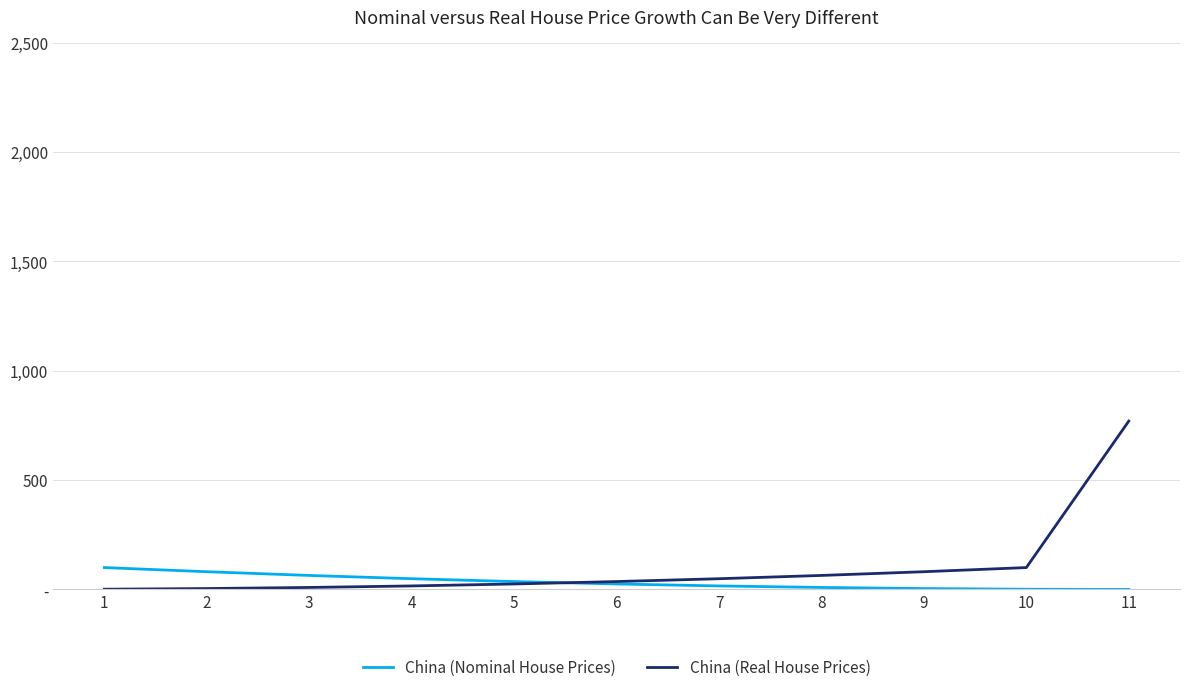

Which series has the largest total across all categories?

China (Real House Prices)